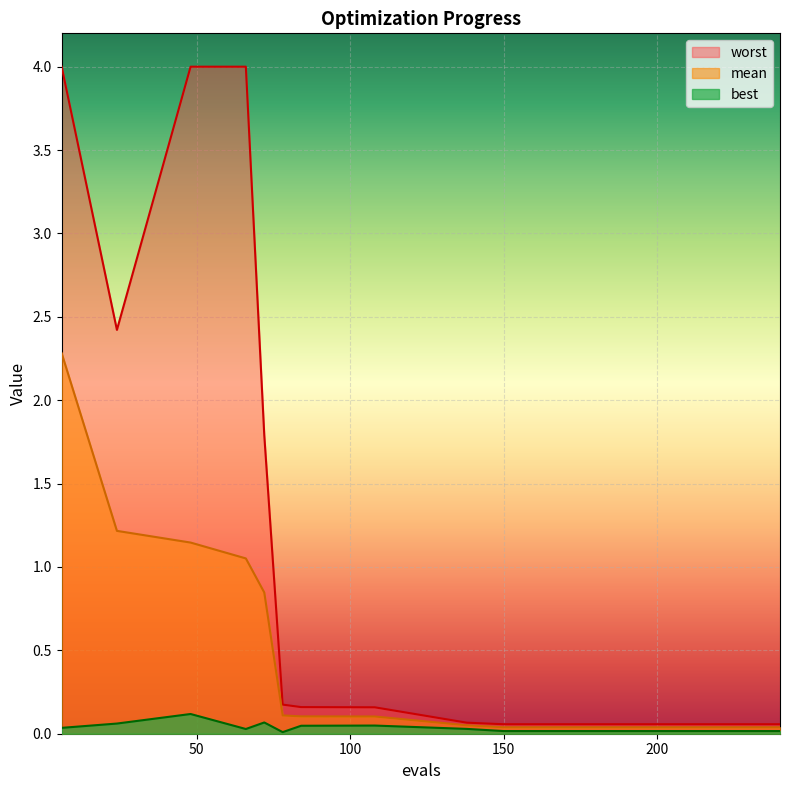

What is the difference between the maximum and minimum values in the best series?

0.1